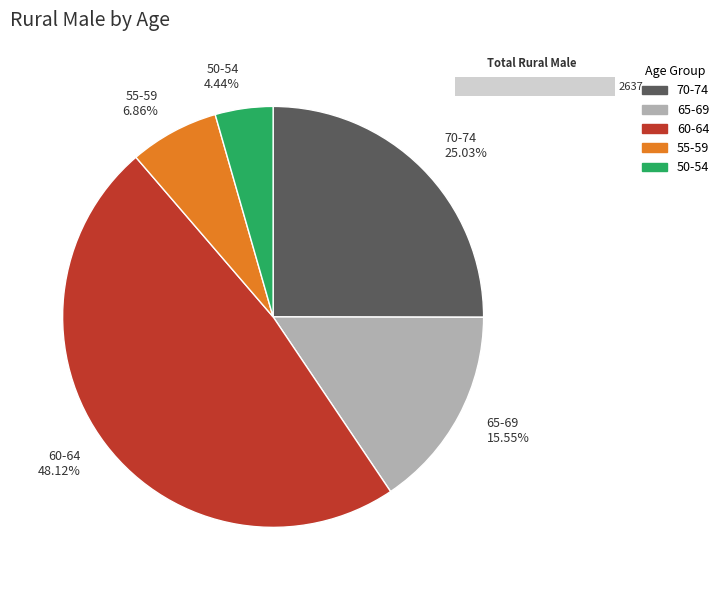

To the nearest percent, what is the difference between the 65-69 and 60-64 slice percentages?

33%